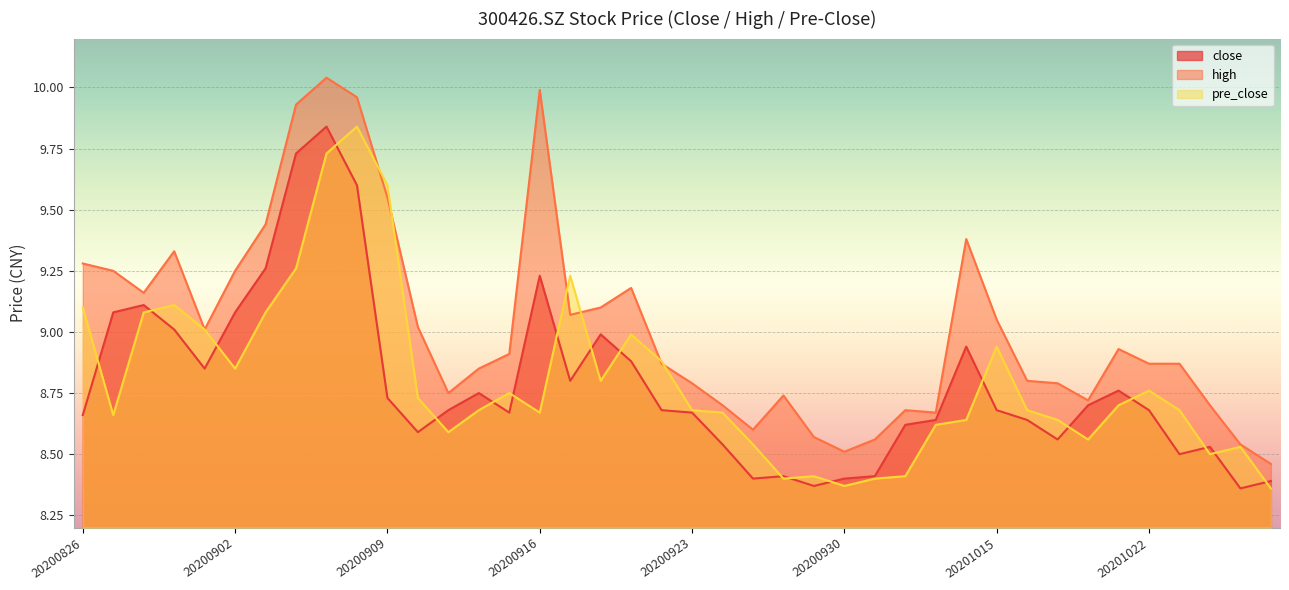

True or false: close has more than 0 points higher than both neighbors.

True